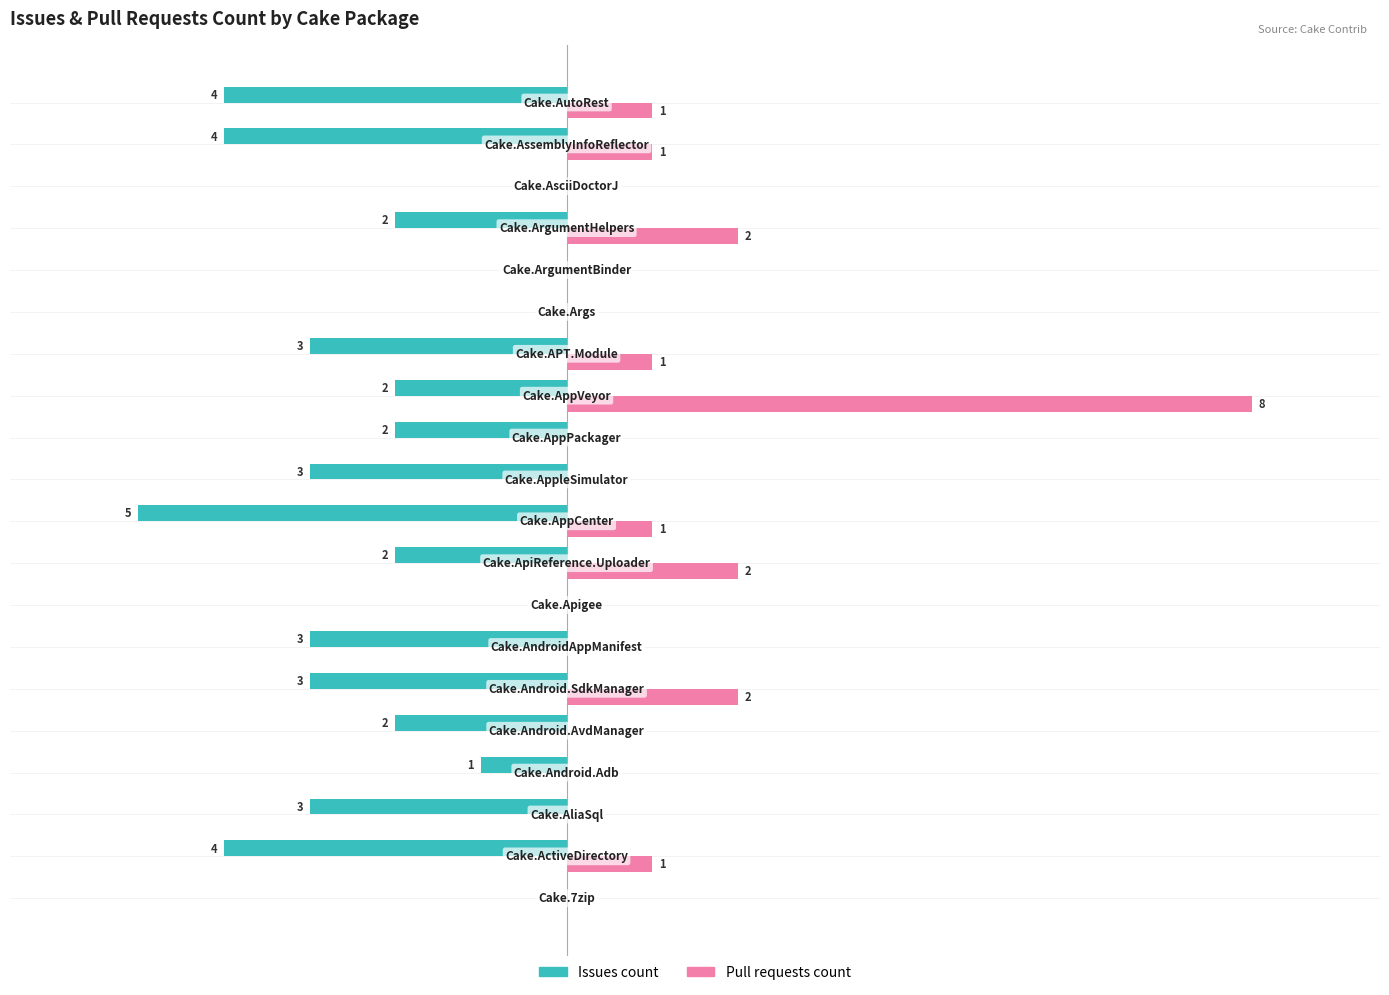

What are all the series names shown in the legend?

Issues count, Pull requests count